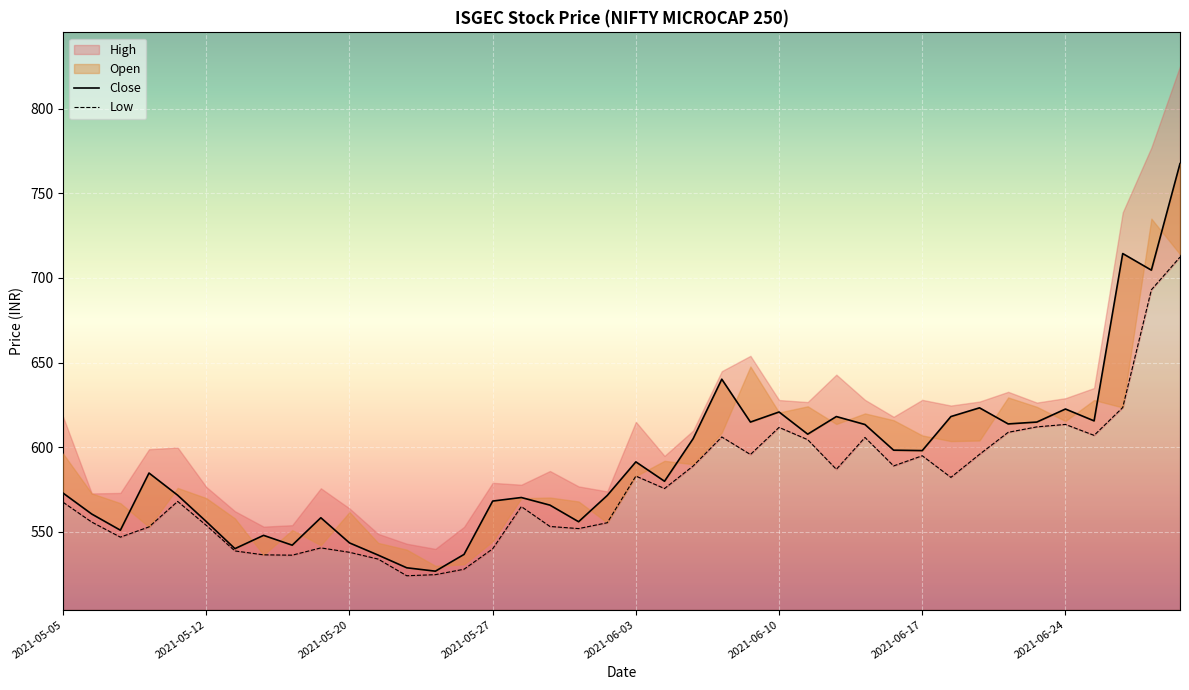

What is the label of the 40th point from the right?

2021-05-05